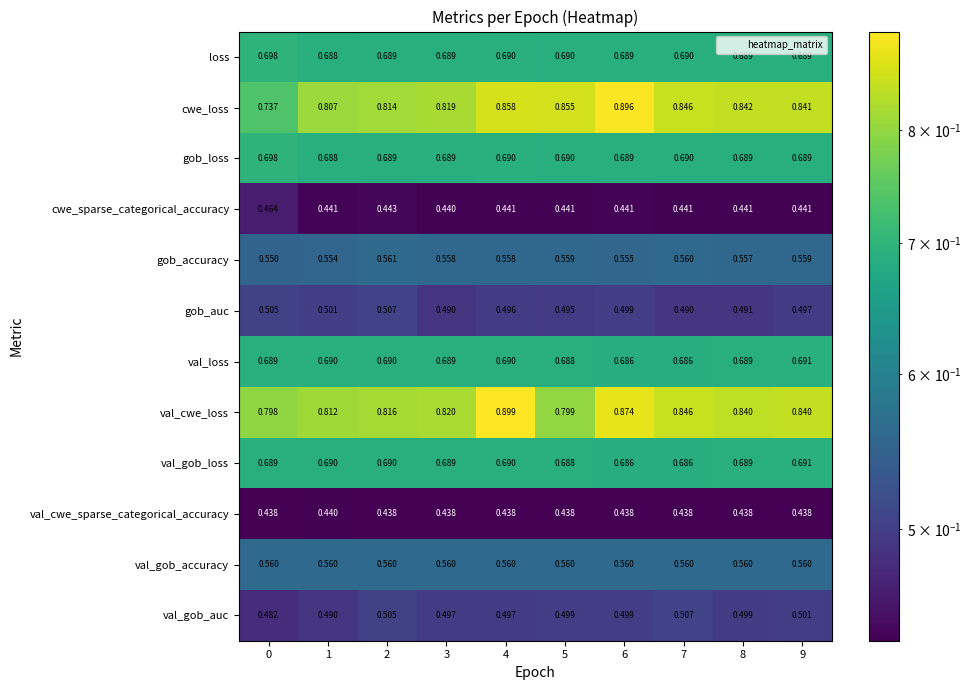

Which series has the widest spread of values?

cwe_loss